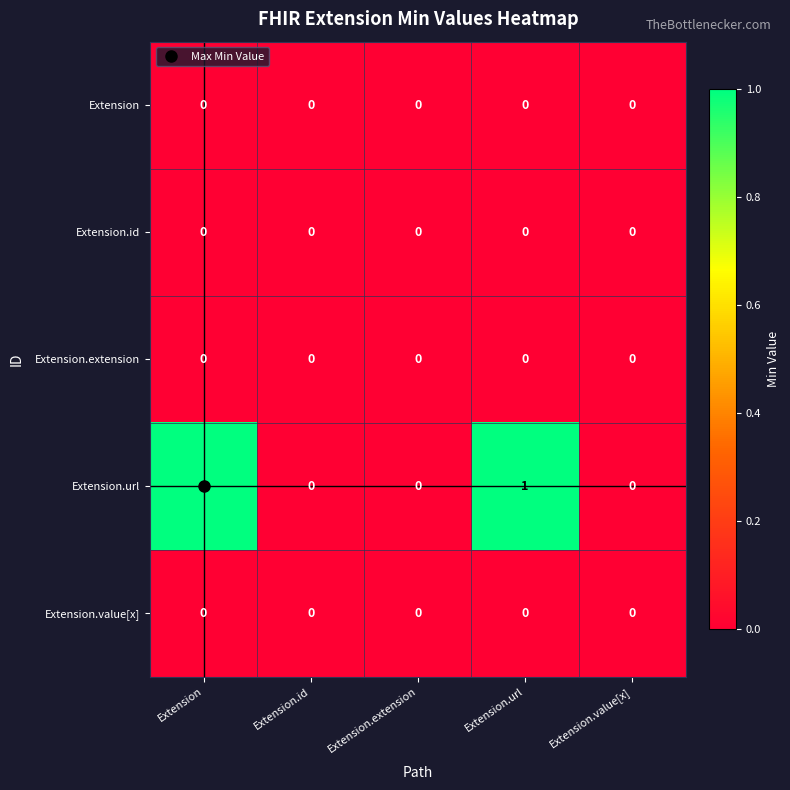

What is the difference between the highest and lowest values at Extension?

1